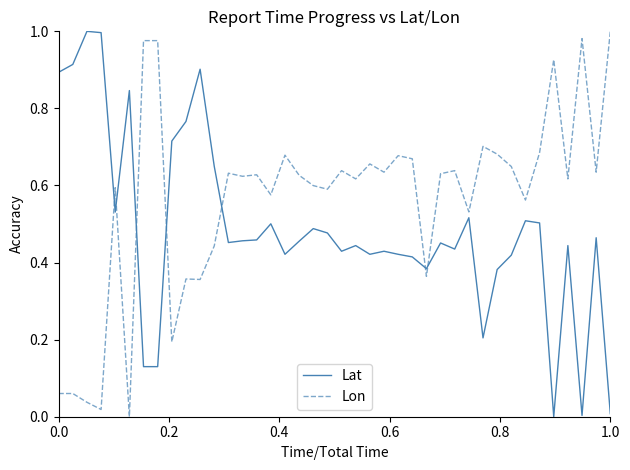

Which series has the largest total across all categories?

Lon